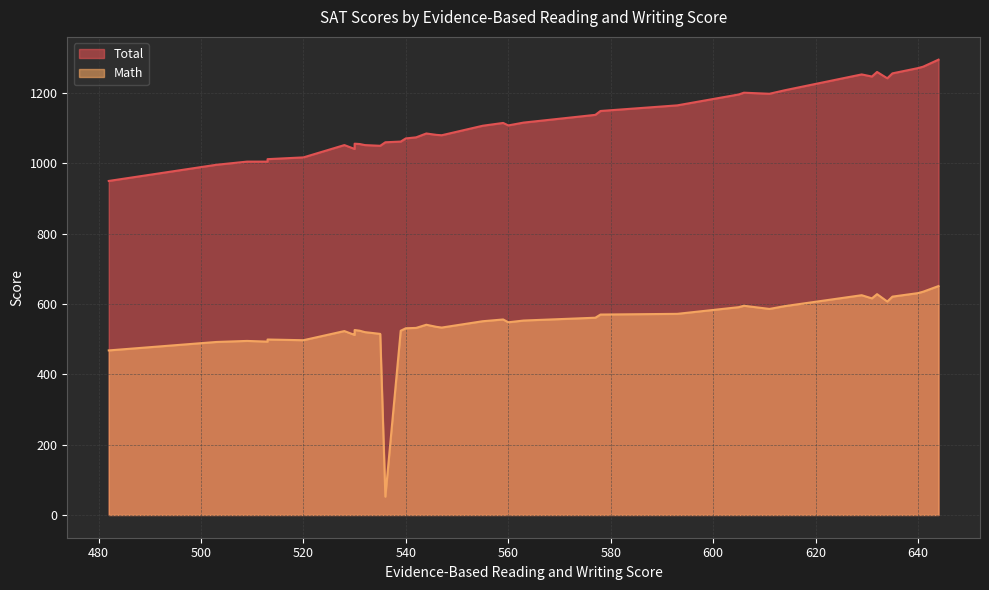

The Math series shows 135 at 547. True or false?

False